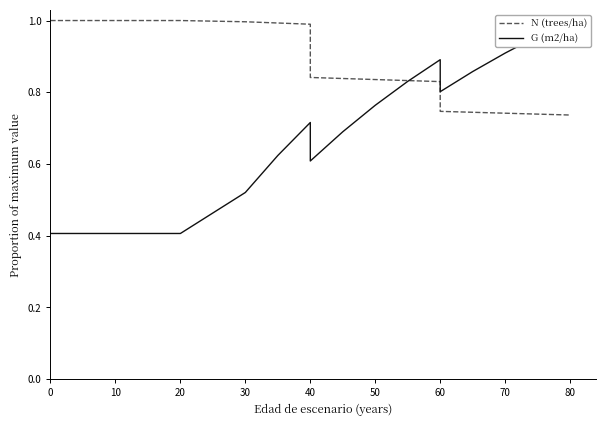

How many times do G (m2/ha) and N (trees/ha) cross each other?

1